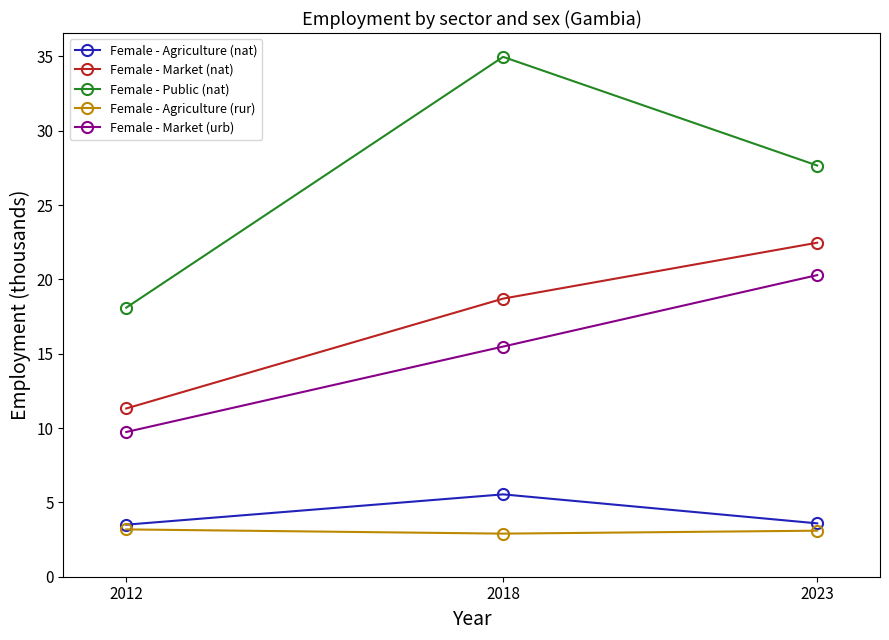

What is the value of the Female - Agriculture (rur) point at the 2nd from the left?

2.9